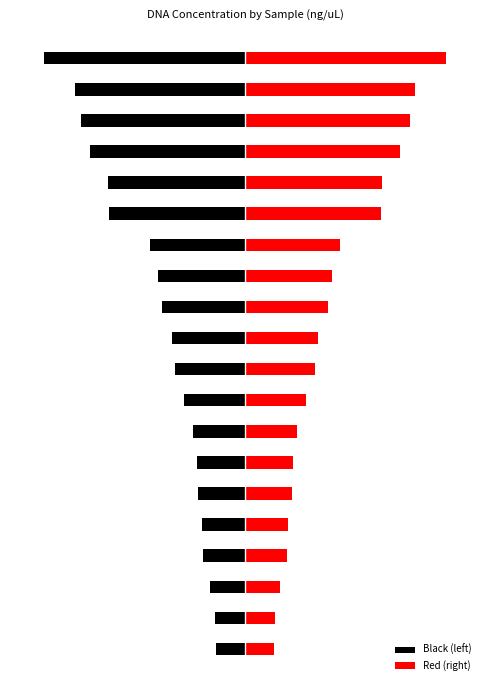

How many bars are there in each group?

2